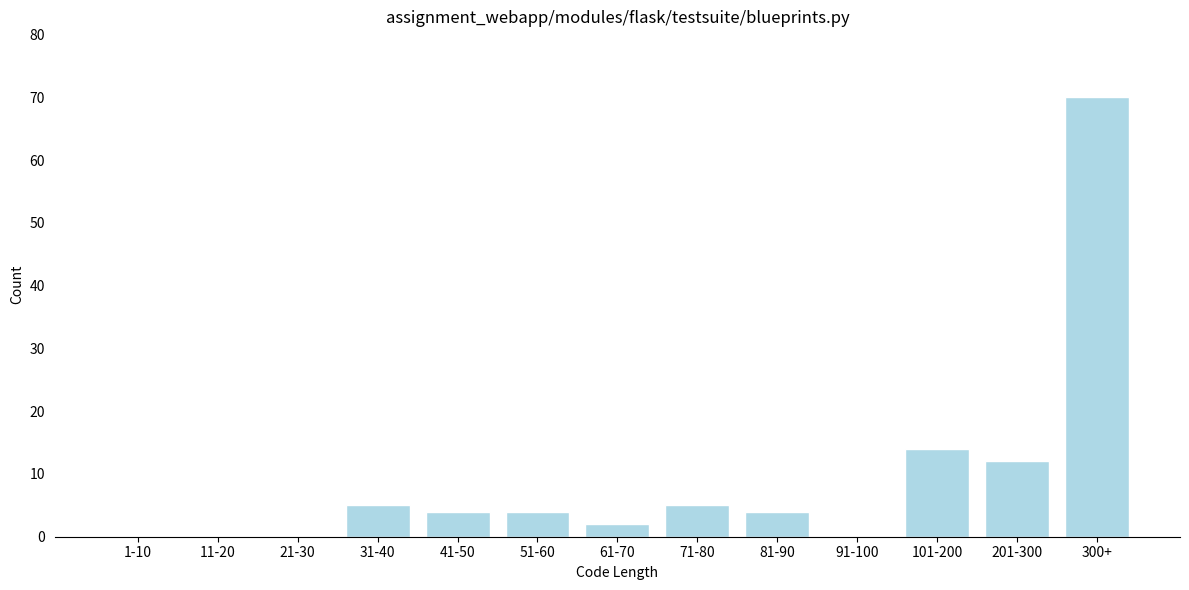

Reading left to right, what are all the values shown in this chart?

1-10=0	11-20=0	21-30=0	31-40=5	41-50=4	51-60=4	61-70=2	71-80=5	81-90=4	91-100=0	101-200=14	201-300=12	300+=70